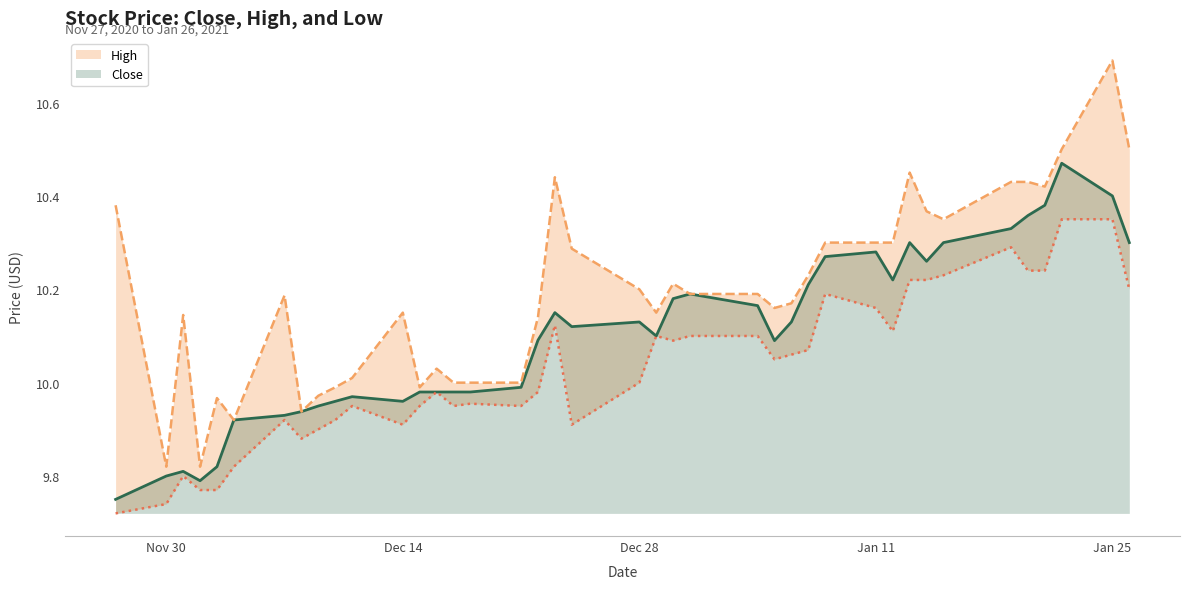

How many categories are shown in the chart?

40